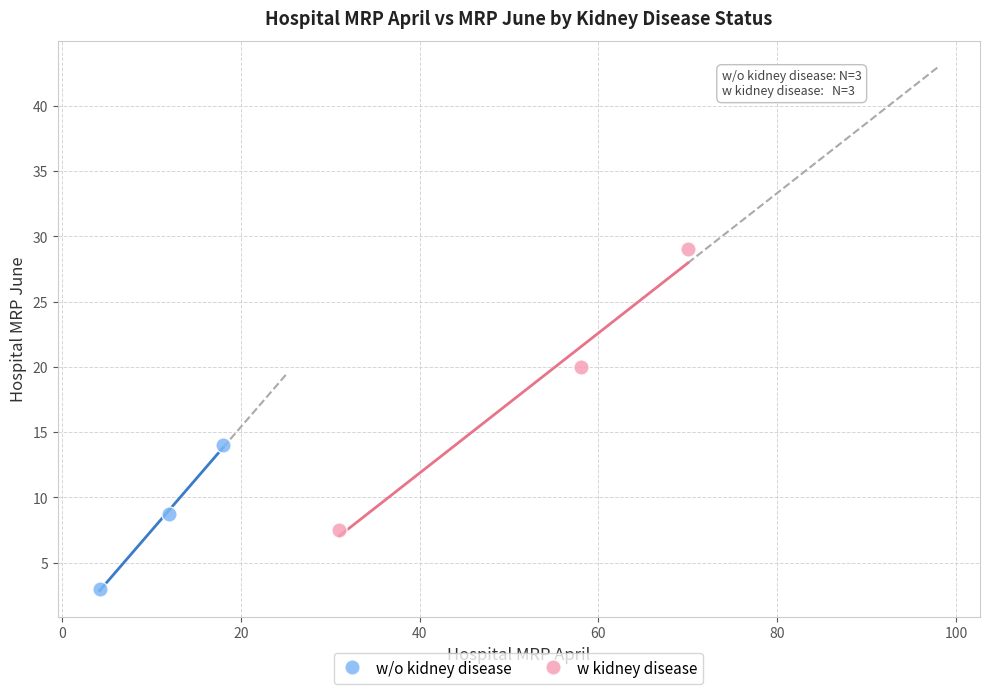

Which series has the largest Y range (max minus min)?

w kidney disease